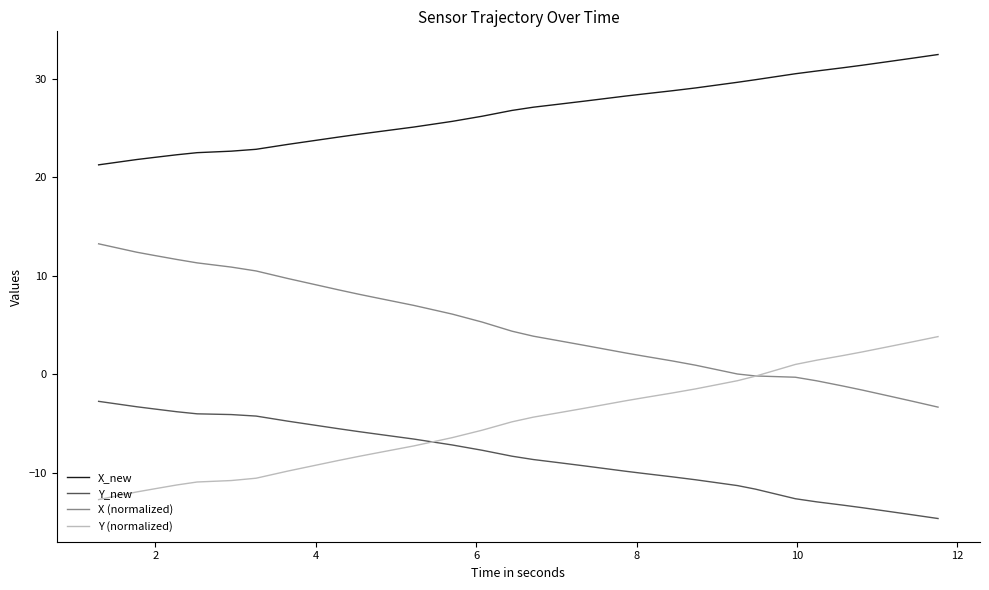

Which series has the largest total across all categories?

X_new